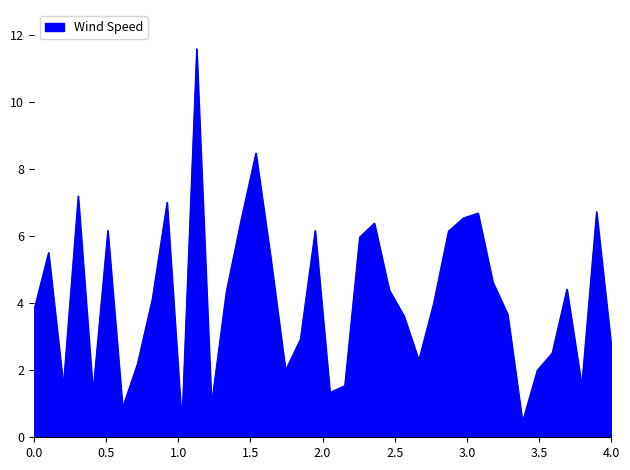

What is the maximum value shown in the chart?

11.6